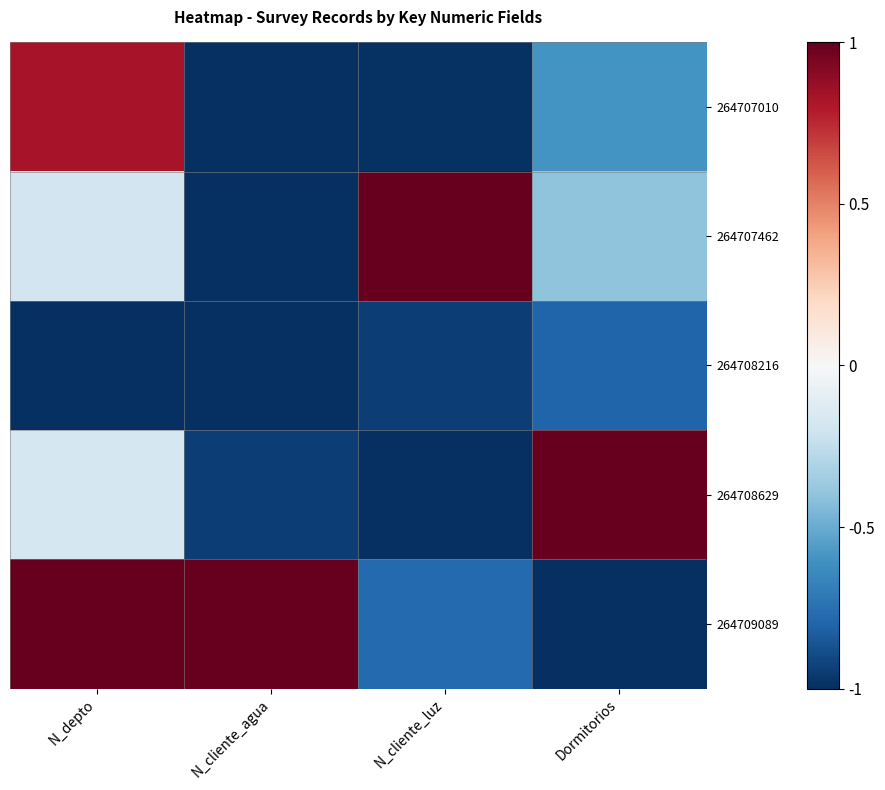

At how many categories does at least one series exceed 0?

4